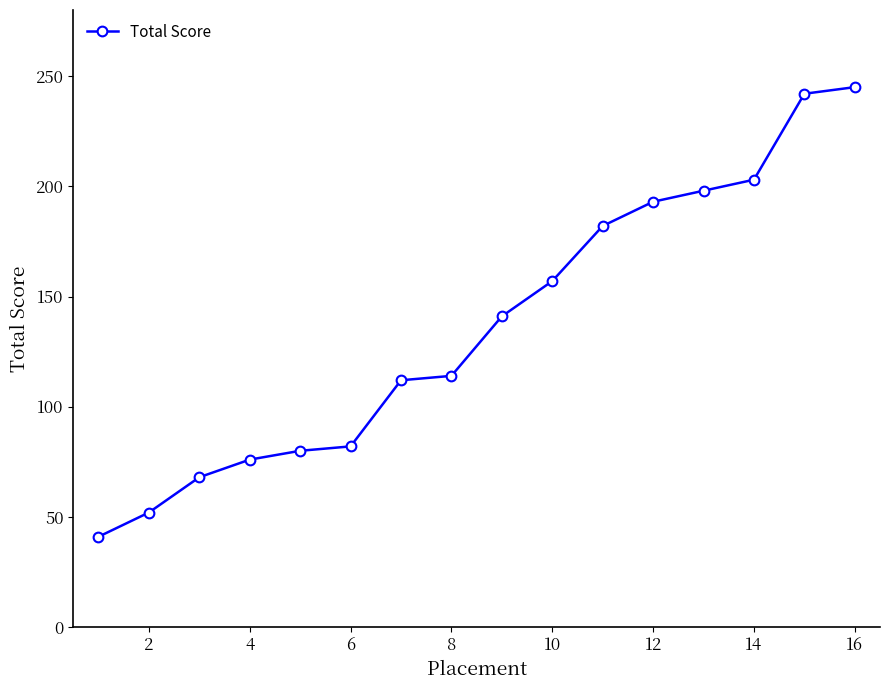

What is the greatest value displayed?

245